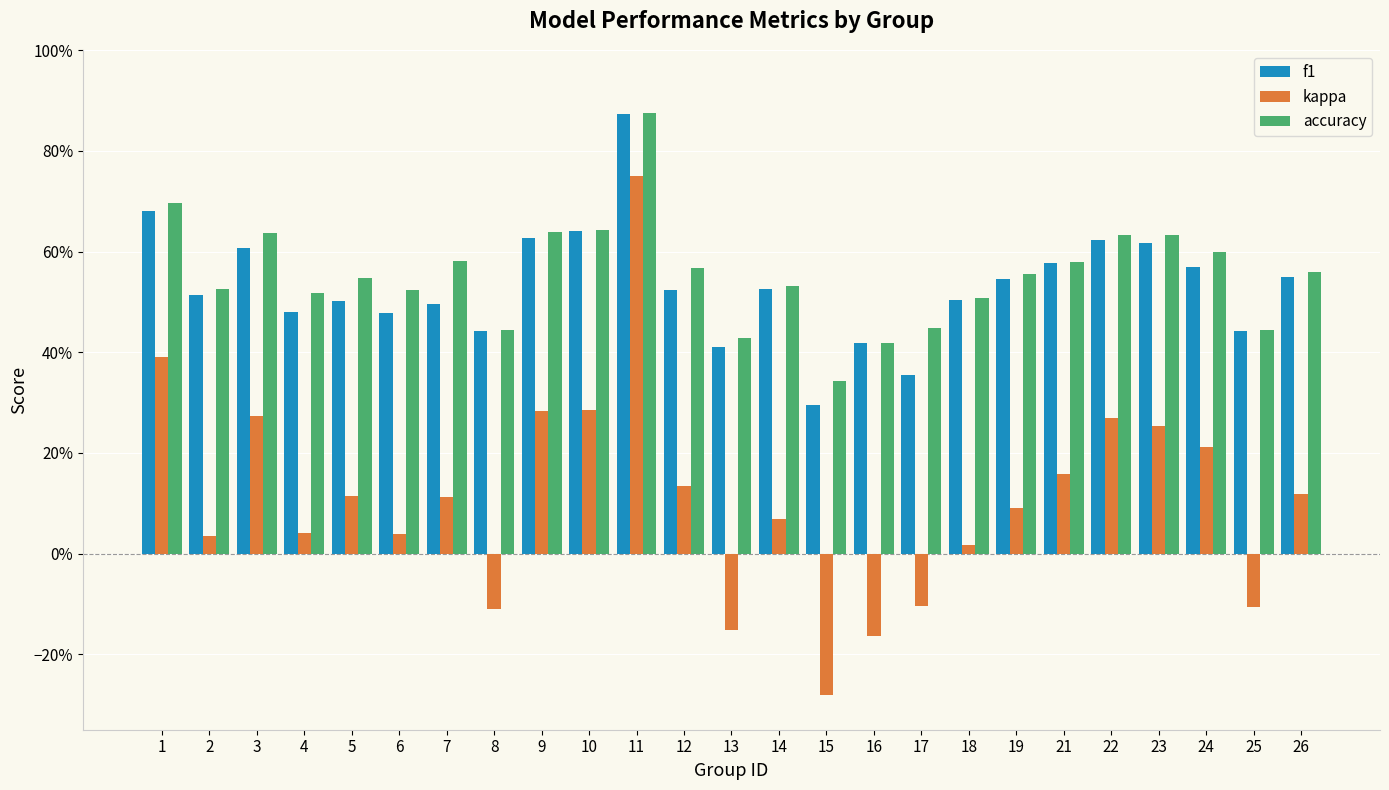

The value of f1 at 25 is 0.6. True or false?

False